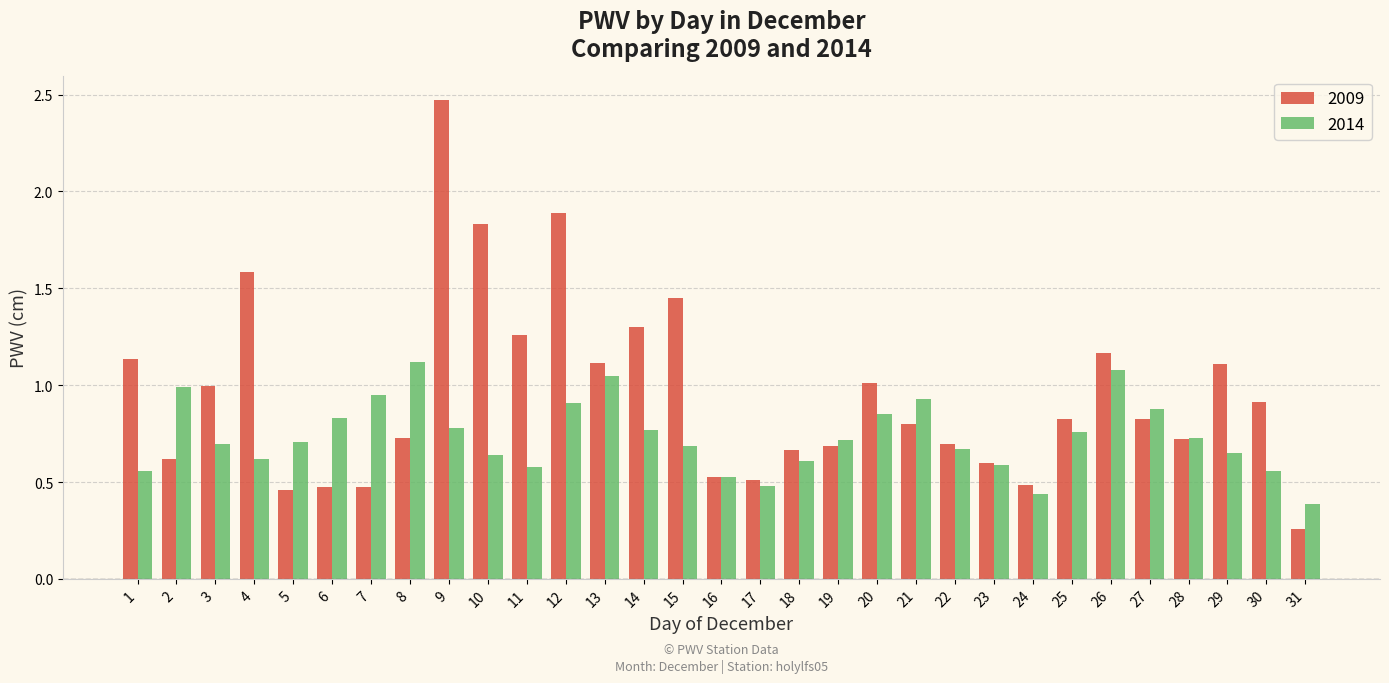

Which category has the lowest value in the 2009 series?

31